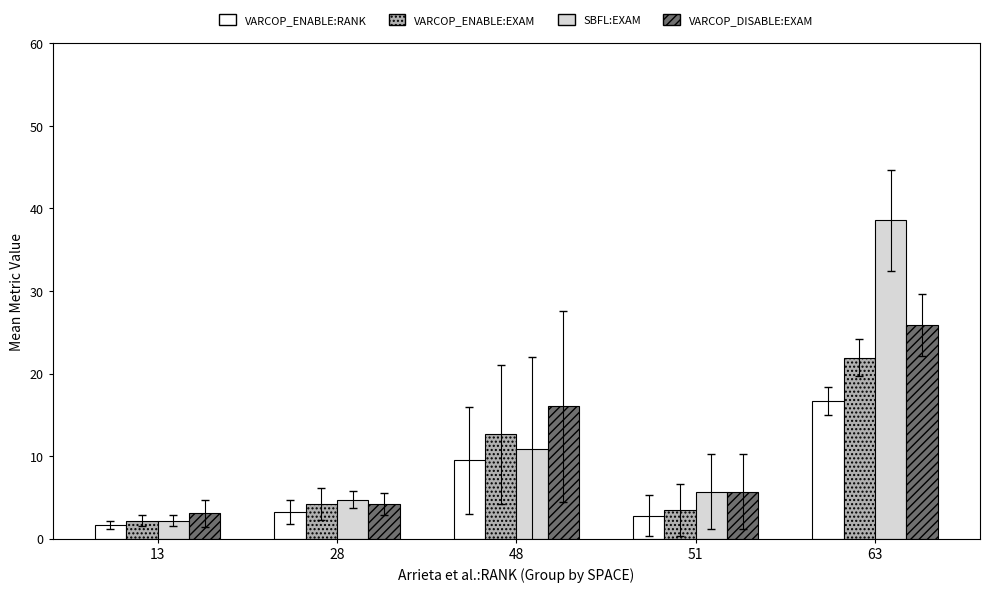

Count the number of data series in this chart.

4